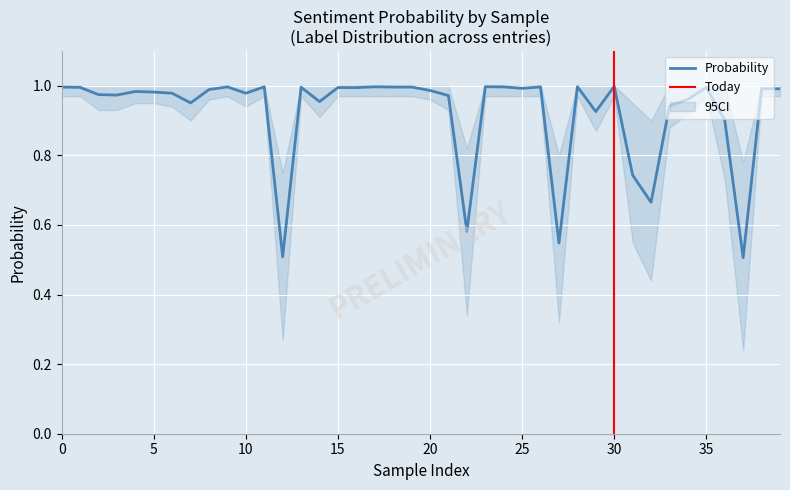

Which category has the highest value across all series?

30